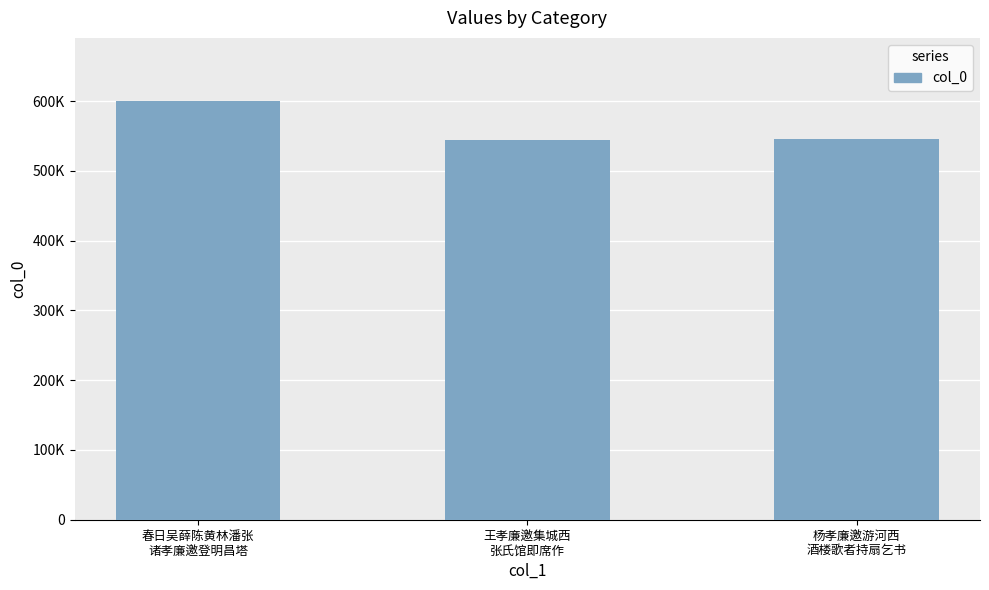

Reading left to right, what are all the values shown in this chart?

春日吴薛陈黄林潘张
诸孝廉邀登明昌塔=600607	王孝廉邀集城西
张氏馆即席作=544117	杨孝廉邀游河西
酒楼歌者持扇乞书=546468